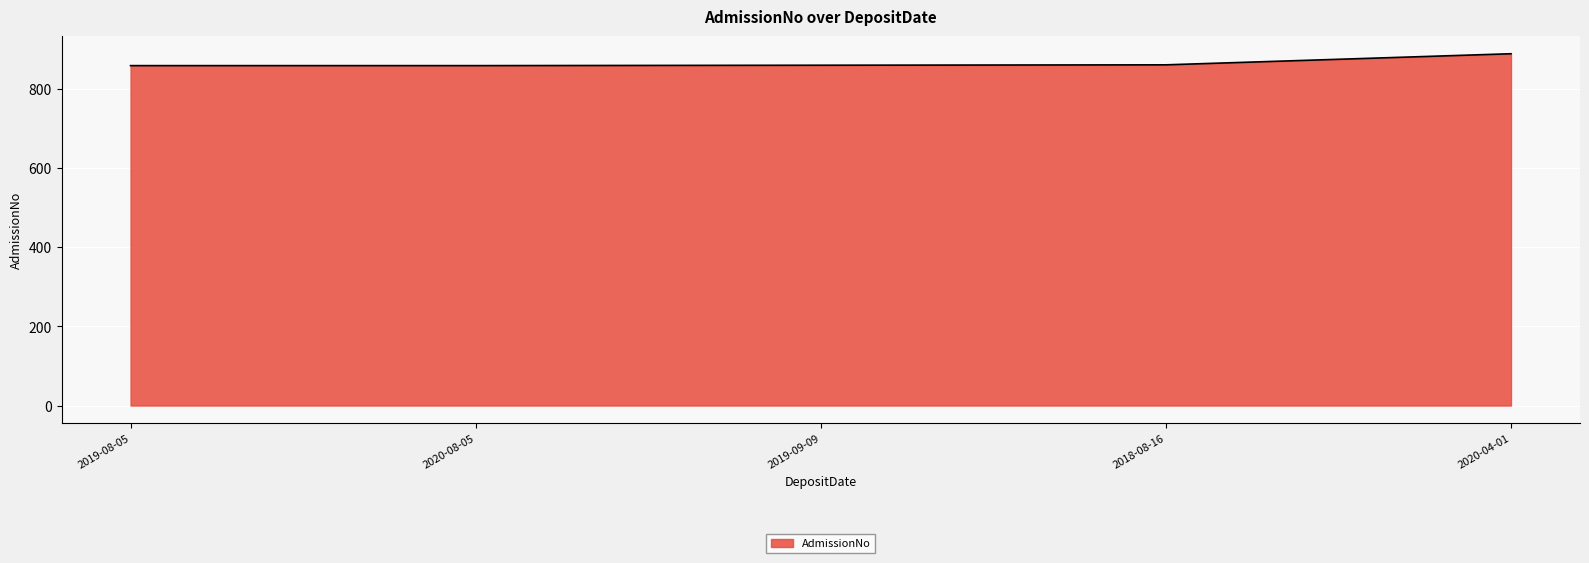

What is the difference between the values at 2018-08-16 and 2020-04-01?

28